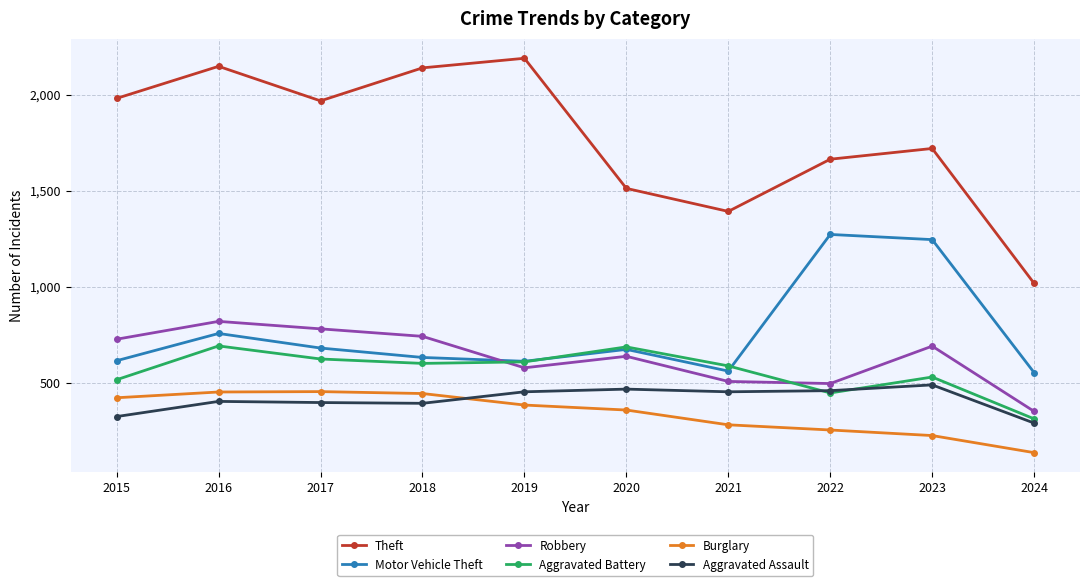

Which category has the highest value in the Motor Vehicle Theft series?

2022